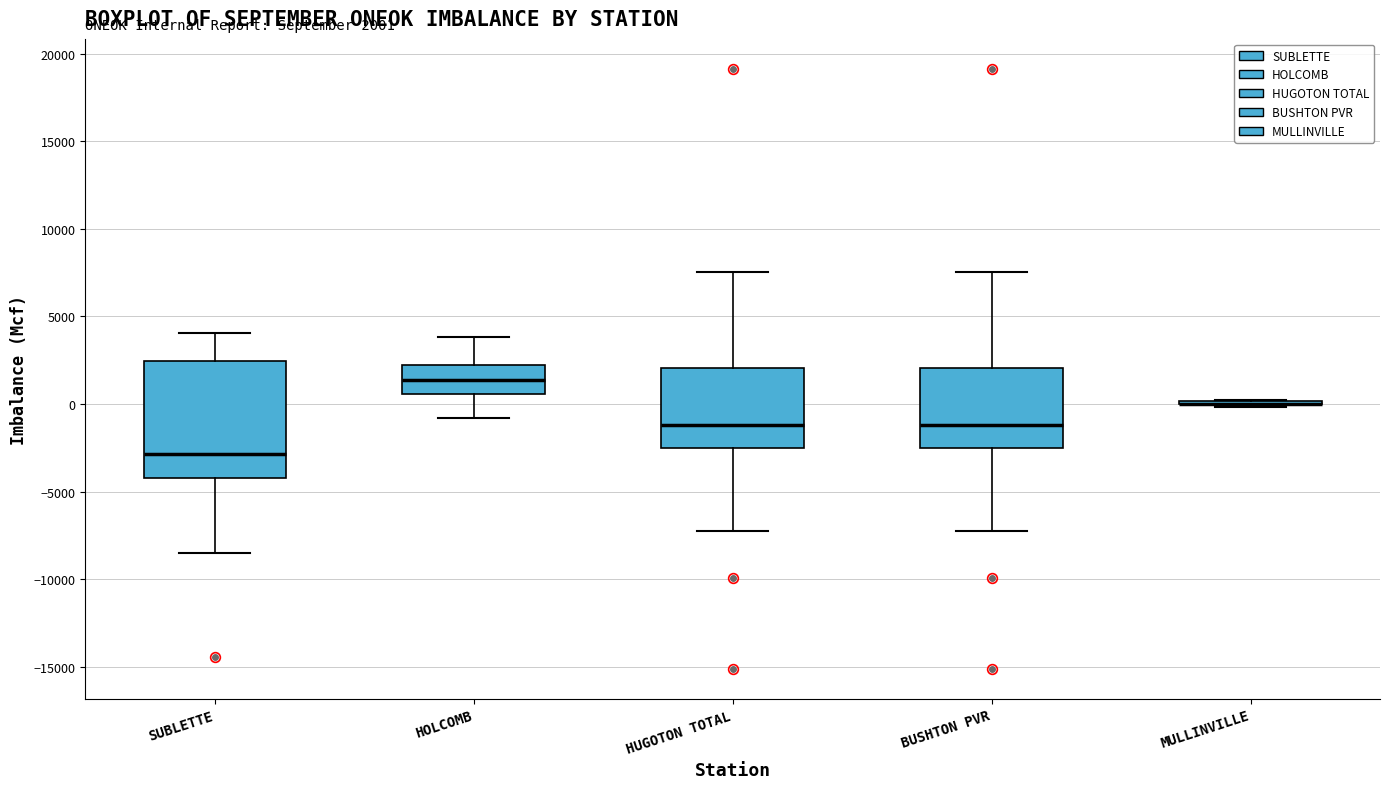

Which box is the tallest, from its lower edge to its upper edge?

SUBLETTE